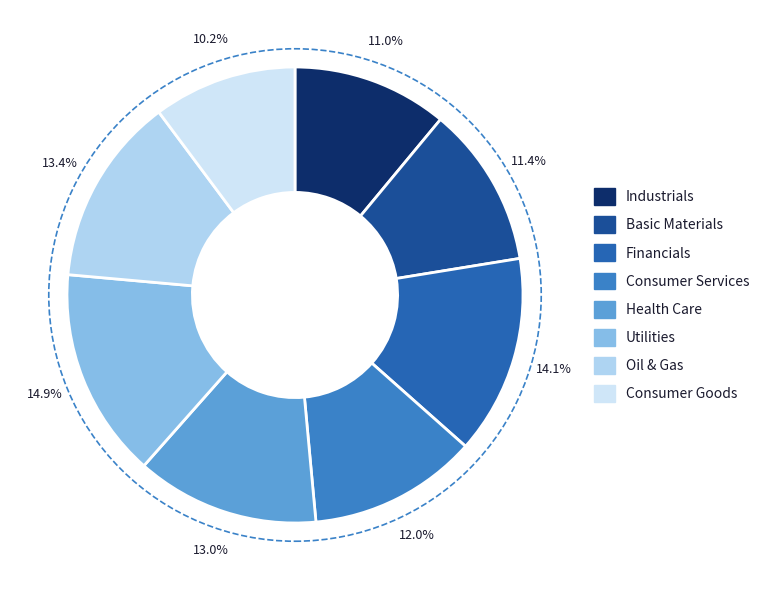

To the nearest percent, what is the difference between the largest and smallest slice percentages?

5%